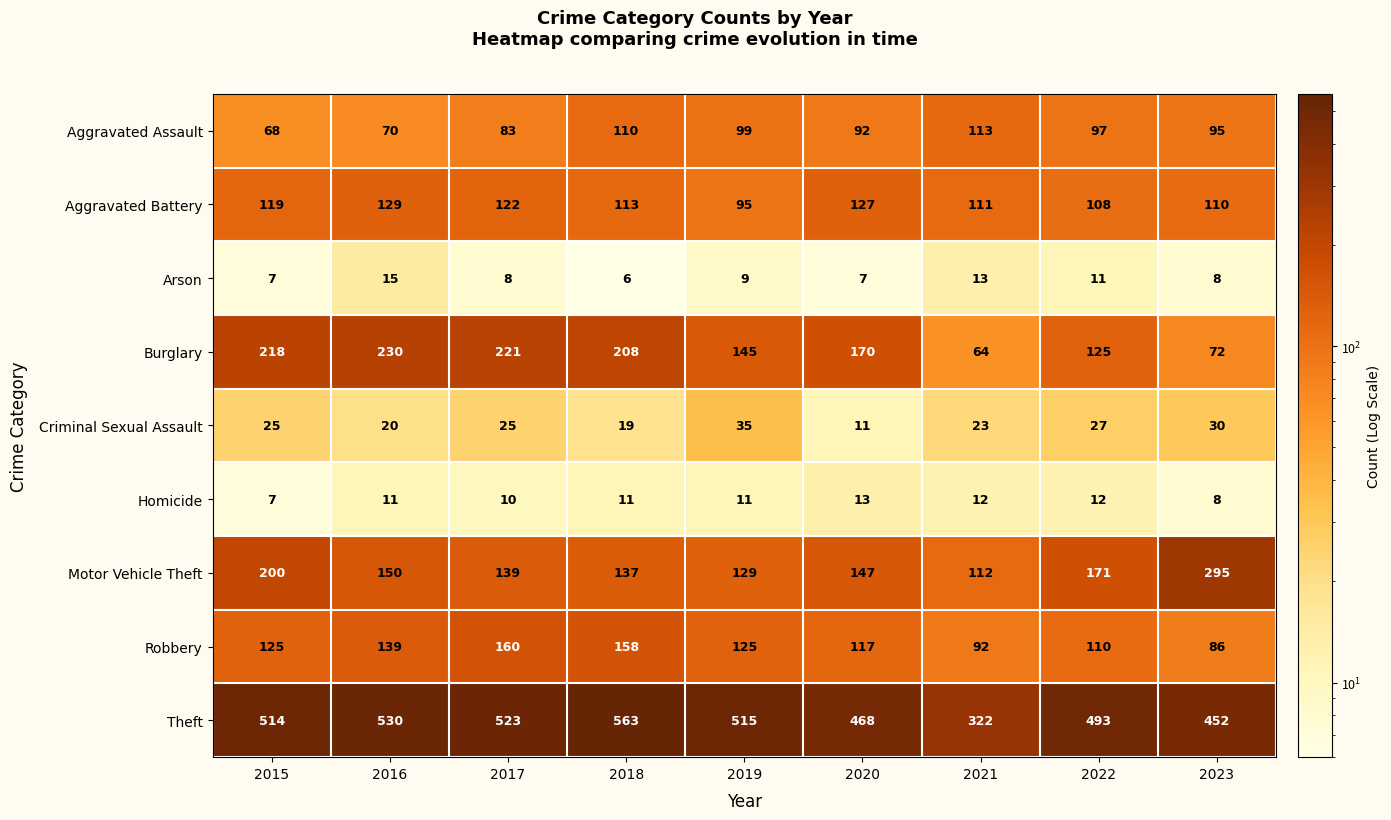

Rank the series by their maximum value, from lowest to highest.

Homicide, Arson, Criminal Sexual Assault, Aggravated Assault, Aggravated Battery, Robbery, Burglary, Motor Vehicle Theft, Theft